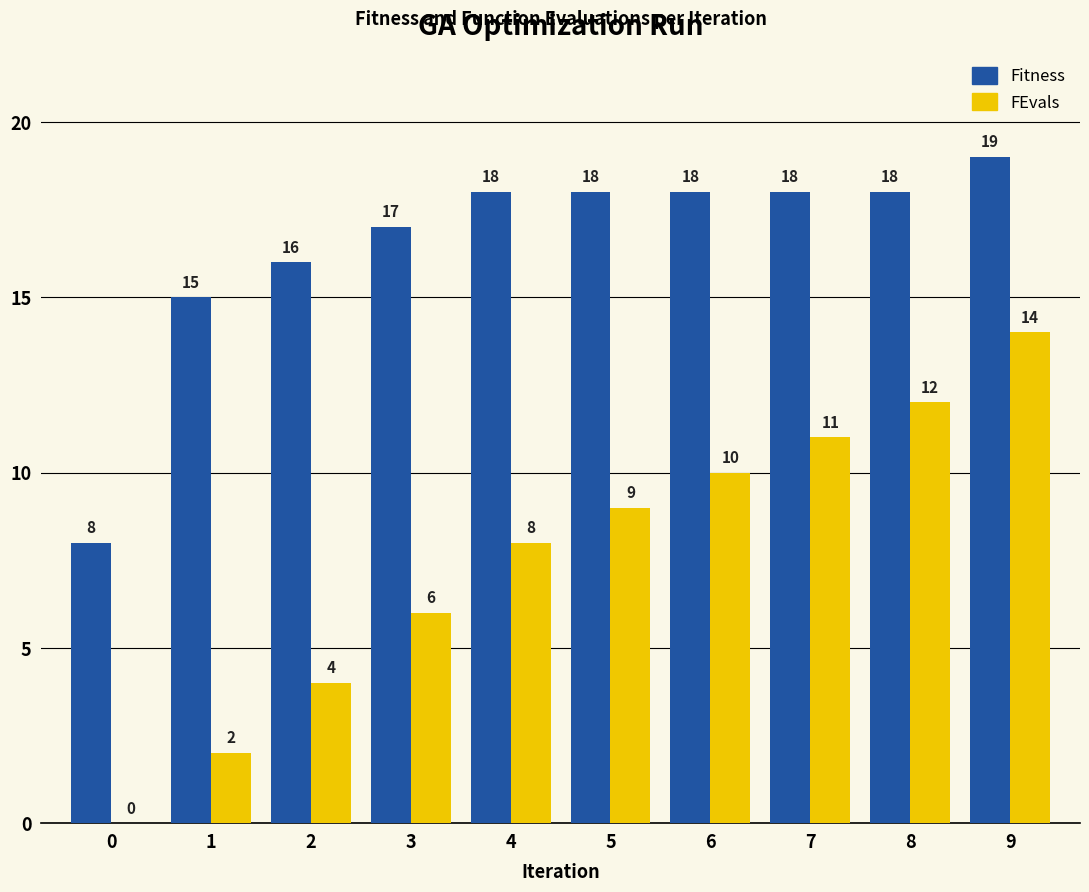

What is the difference between the FEvals values at 4 and 7?

3